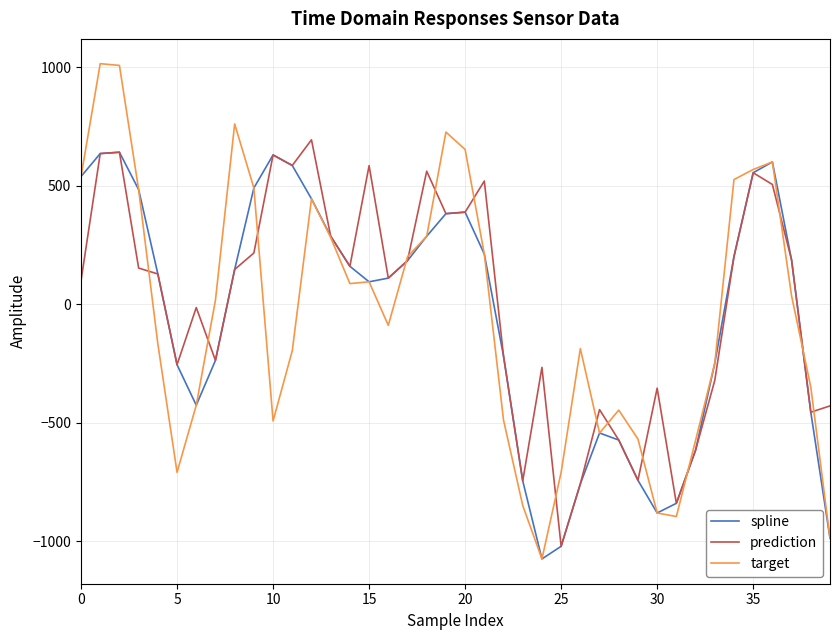

Which series has the widest spread of values?

target